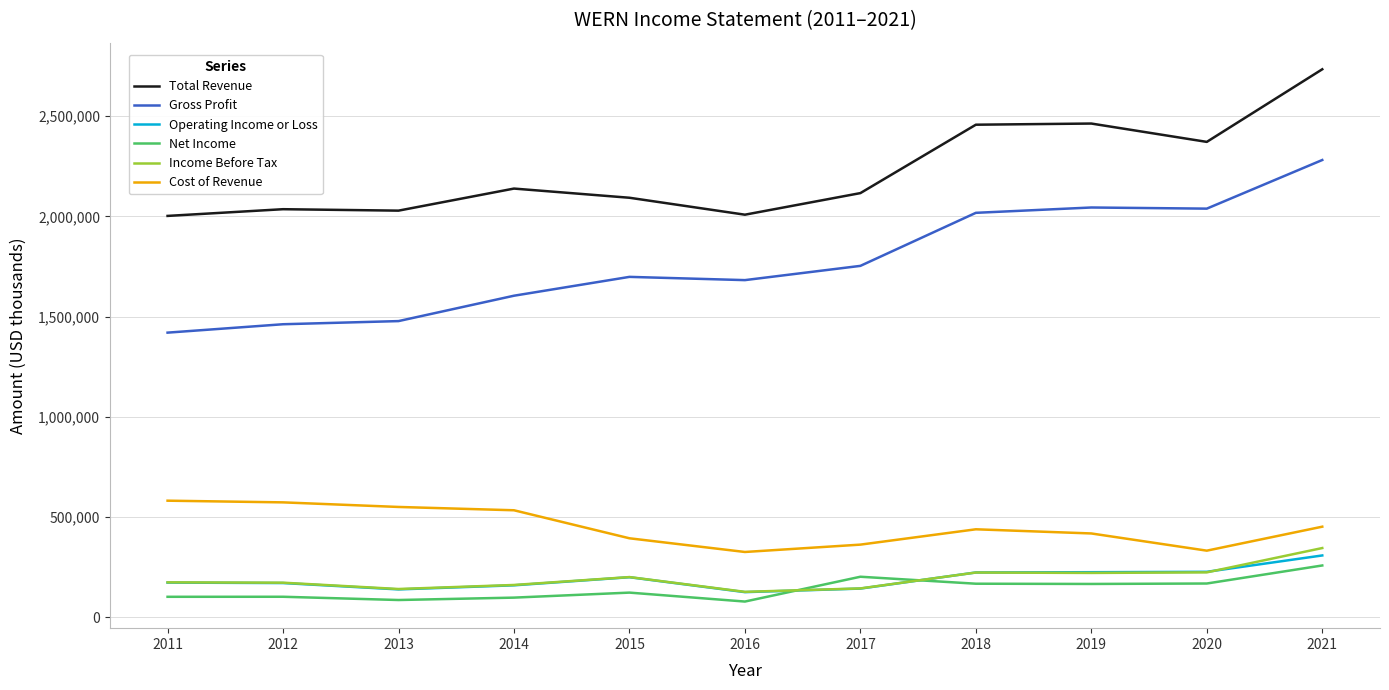

What is the spread (max minus min) of values at 2016?

1929900